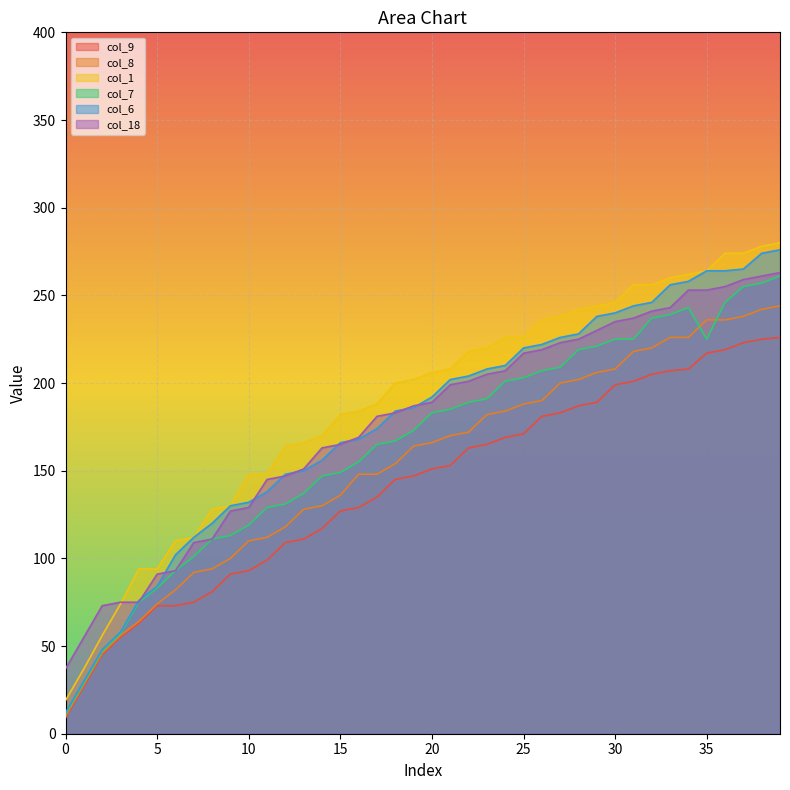

At which category does col_7 reach its first local peak?

34